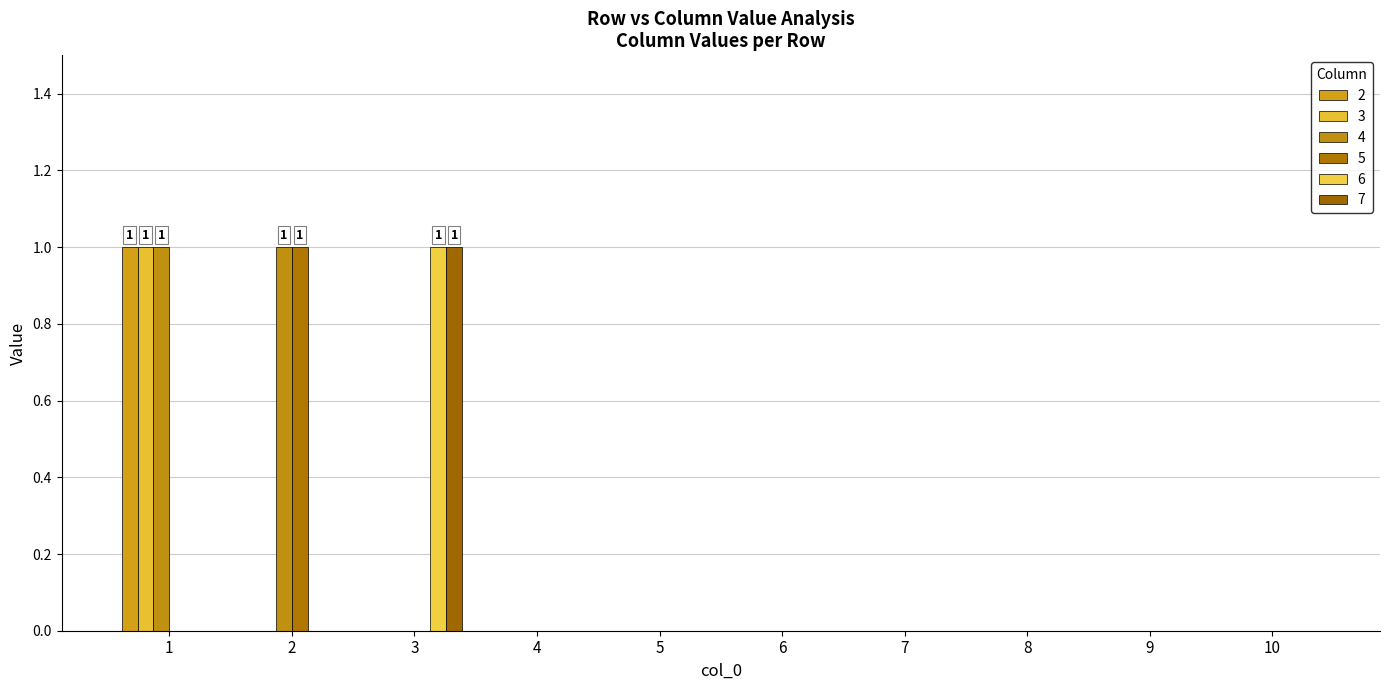

How many distinct data groups are displayed?

6